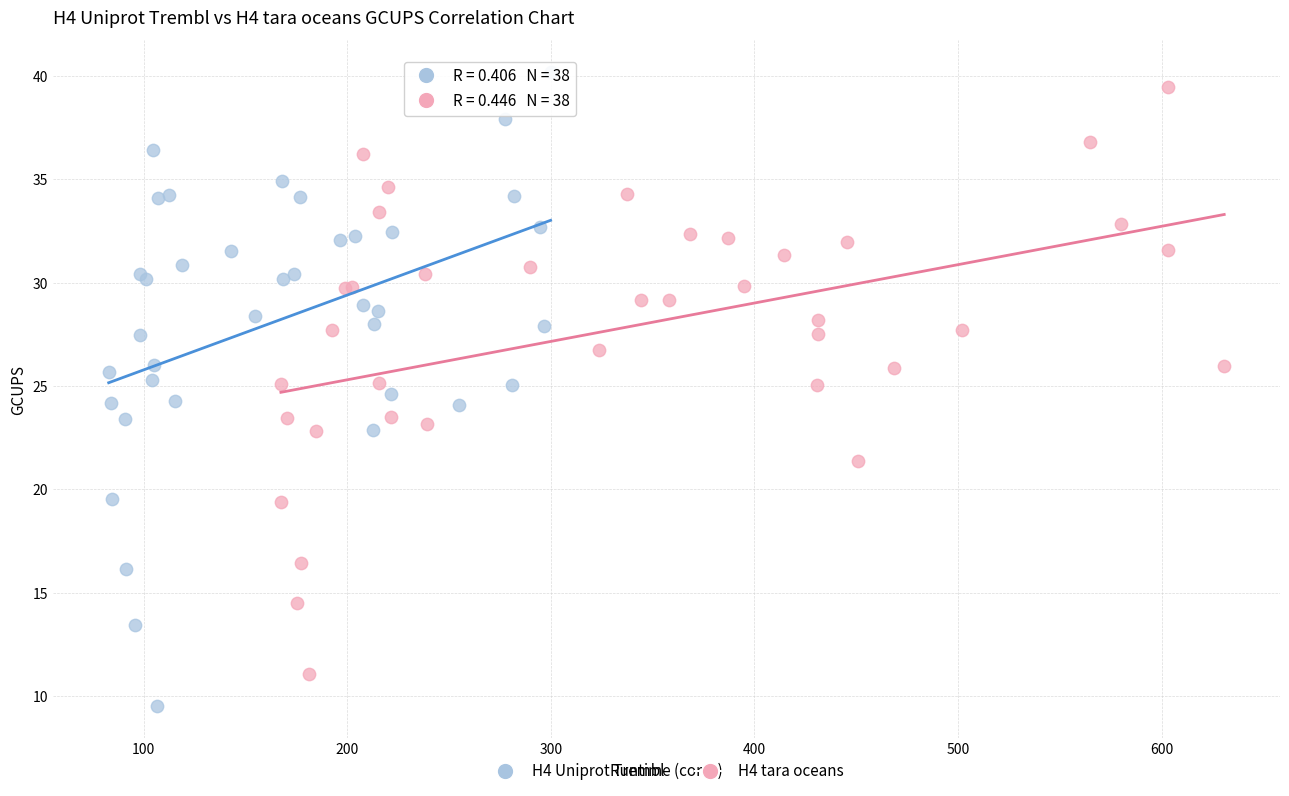

Which series reaches the minimum Y coordinate?

H4 Uniprot Trembl